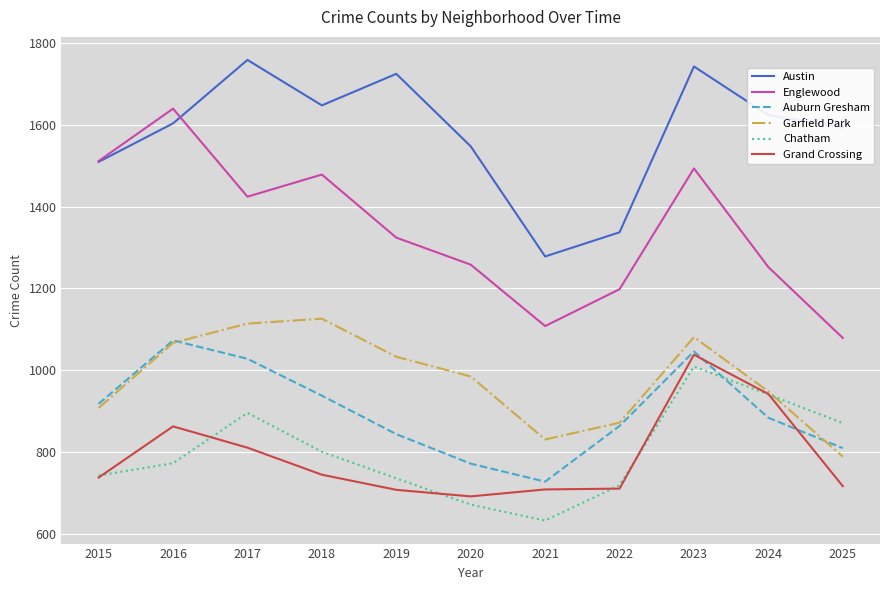

After their last crossing, which series has the higher values: Austin or Englewood?

Austin